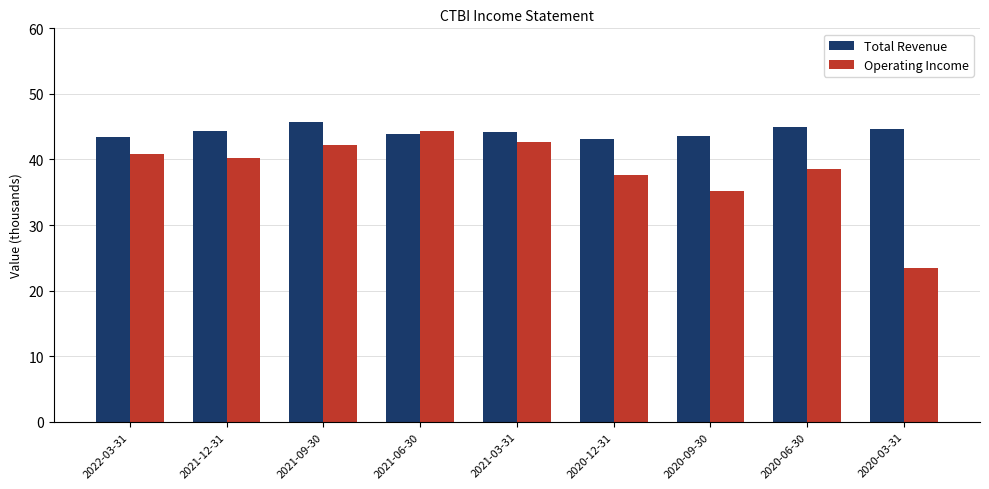

Are the bars grouped side by side (vs. stacked)?

Yes